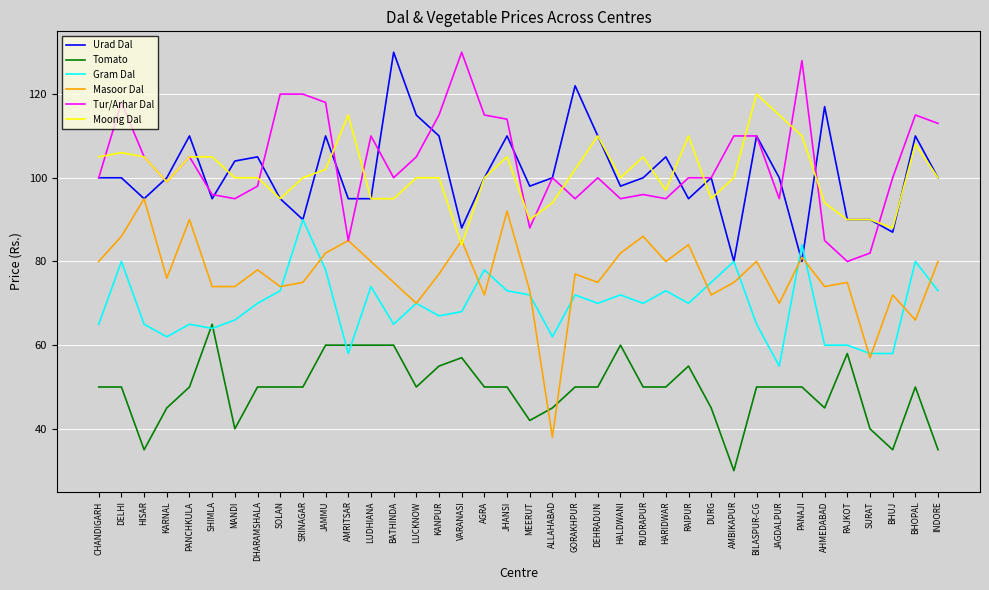

Is this an area chart (filled region under the line)?

No